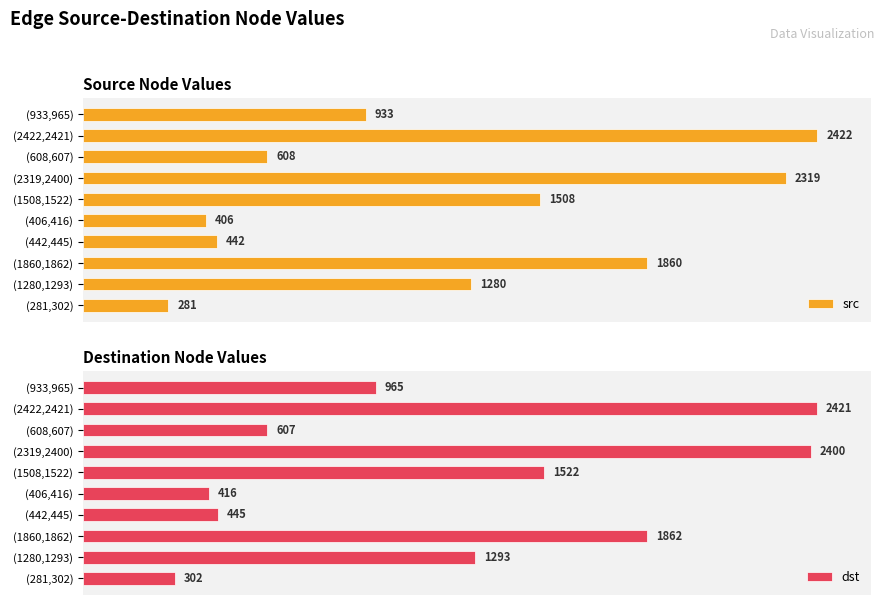

How many categories are shown in the chart?

10